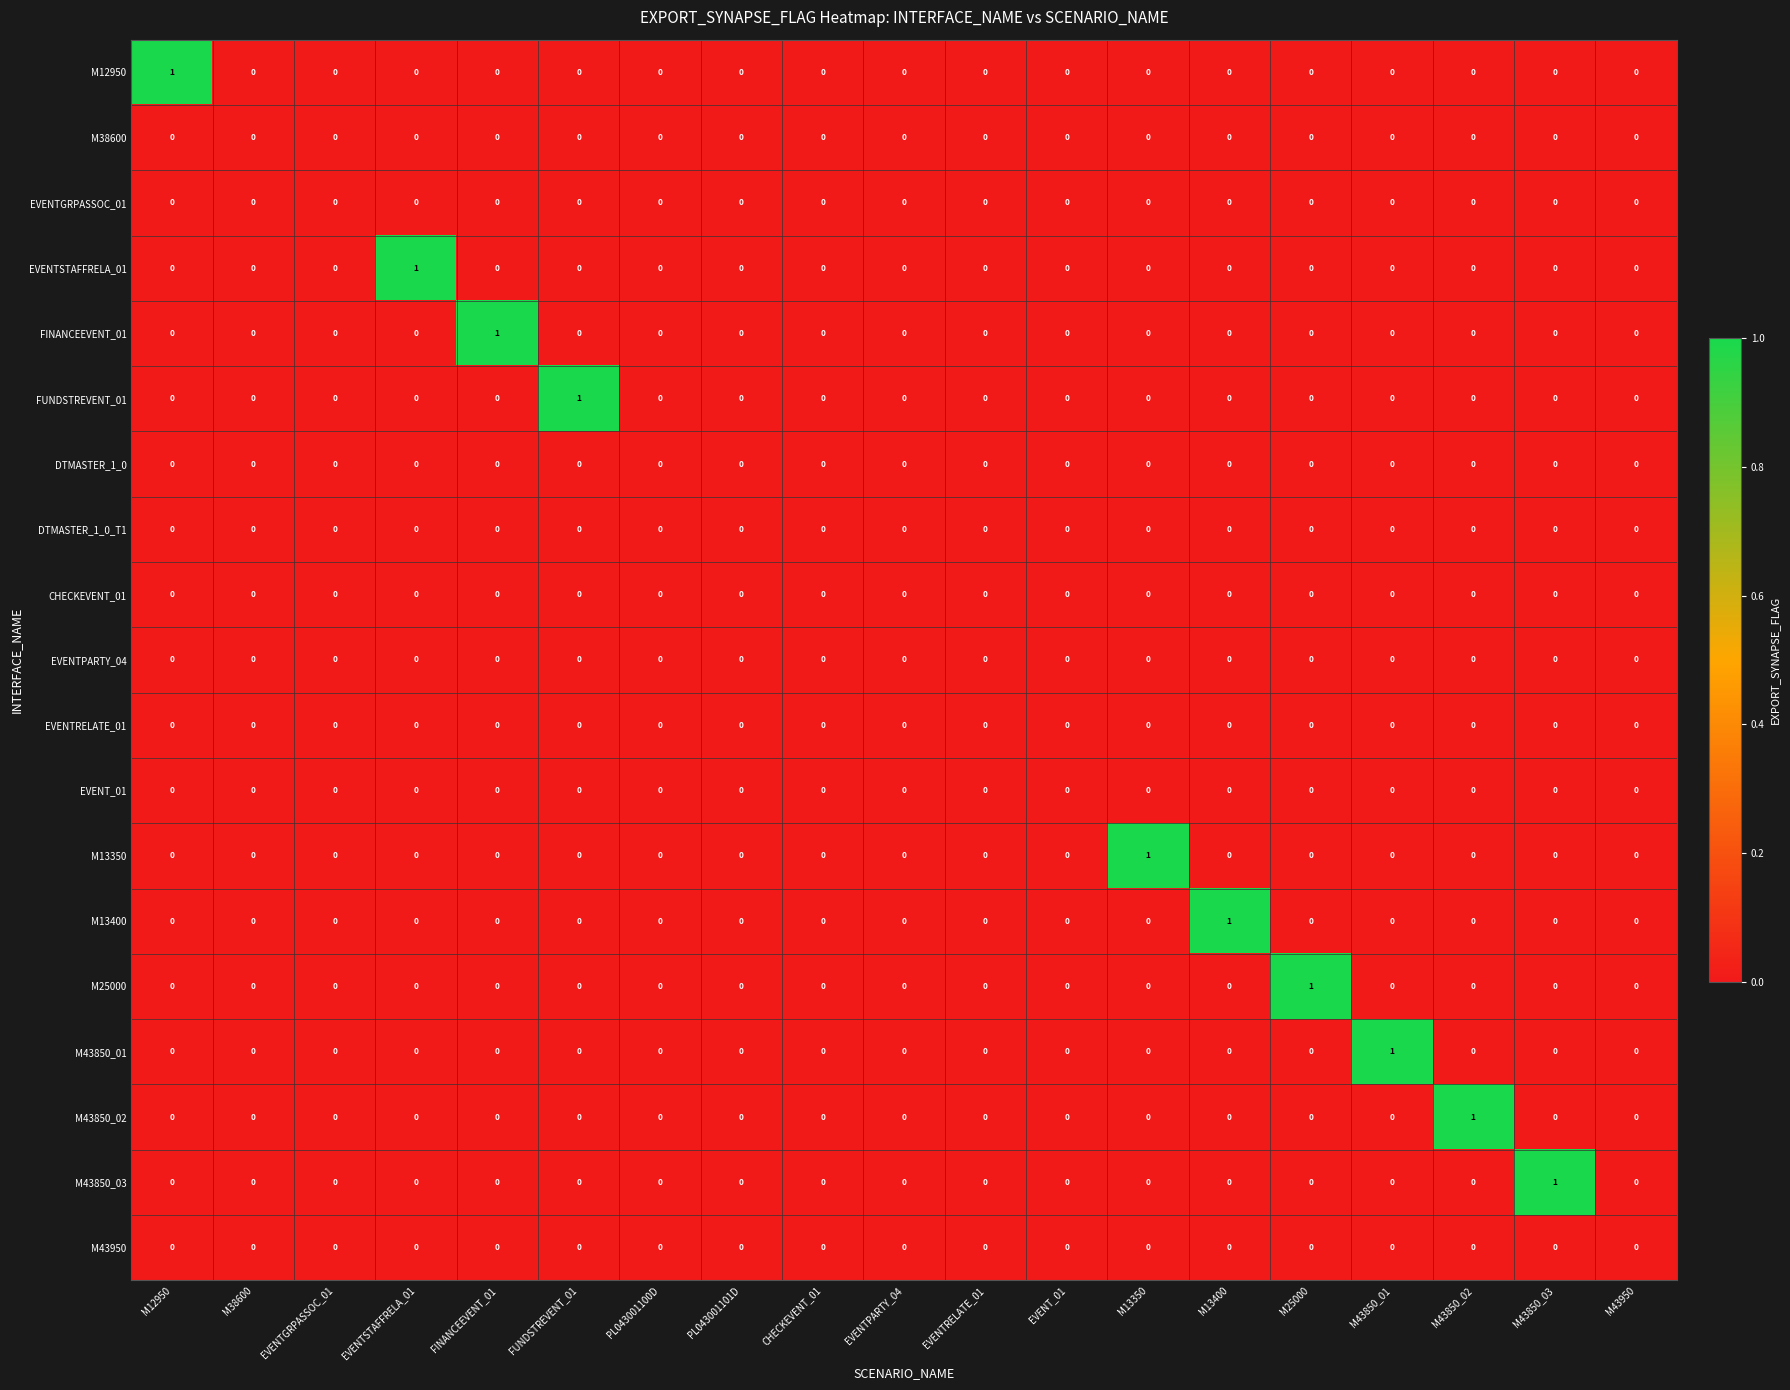

True or false: M13350 has a value of -1 at FUNDSTREVENT_01.

False